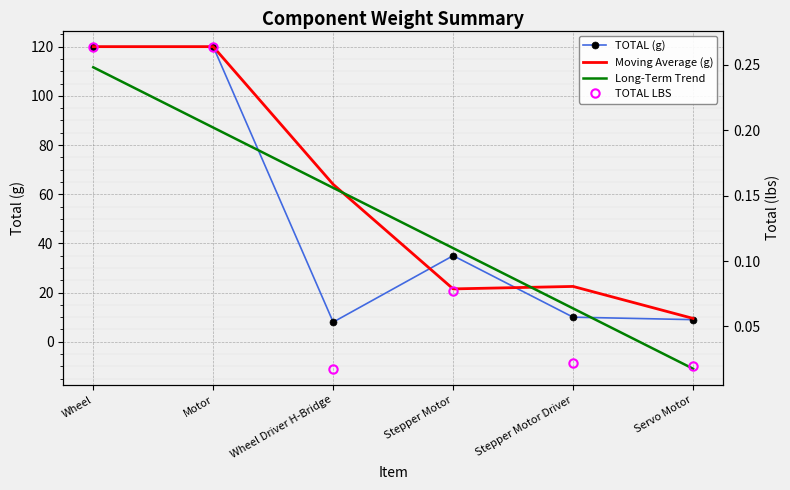

Where do TOTAL (g) and Moving Average (g) first cross each other?

Wheel Driver H-Bridge and Stepper Motor